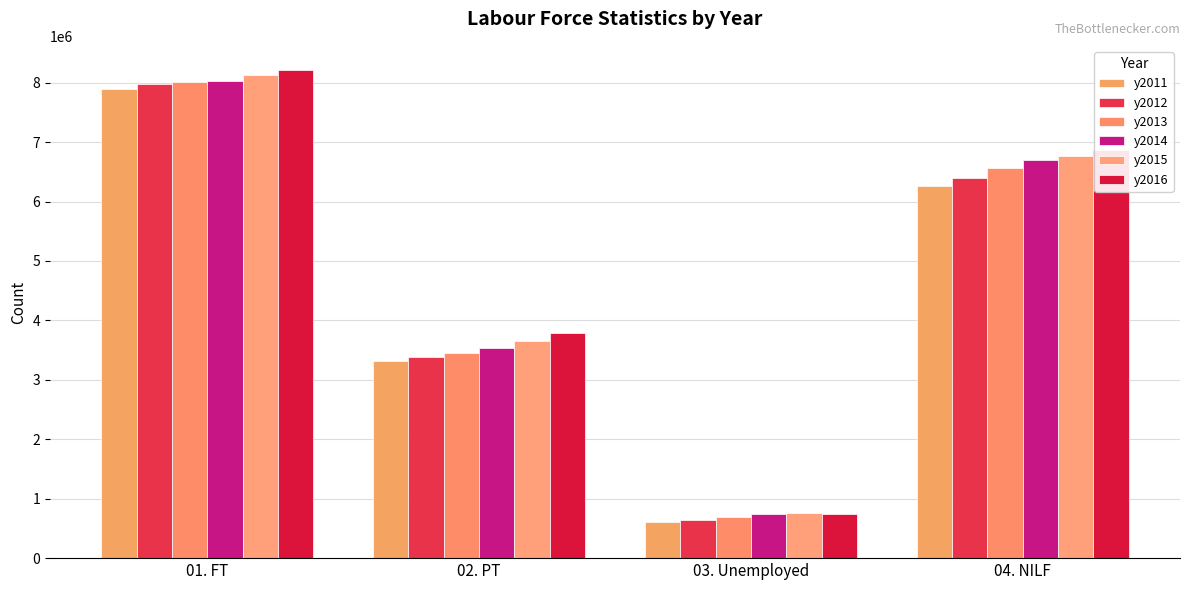

What is the spread (max minus min) of values at 04. NILF?

617526.8